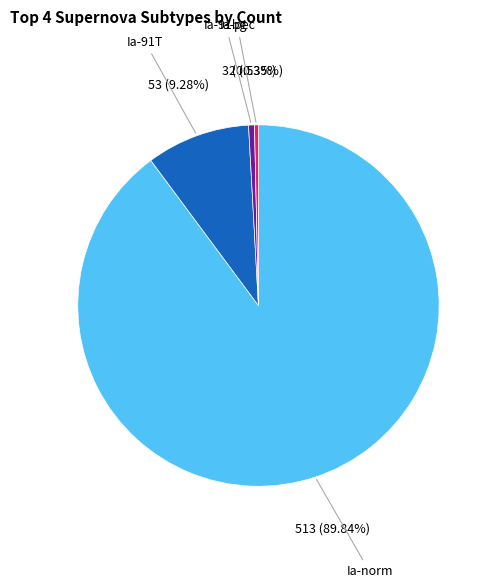

Which category accounts for the majority?

Ia-norm